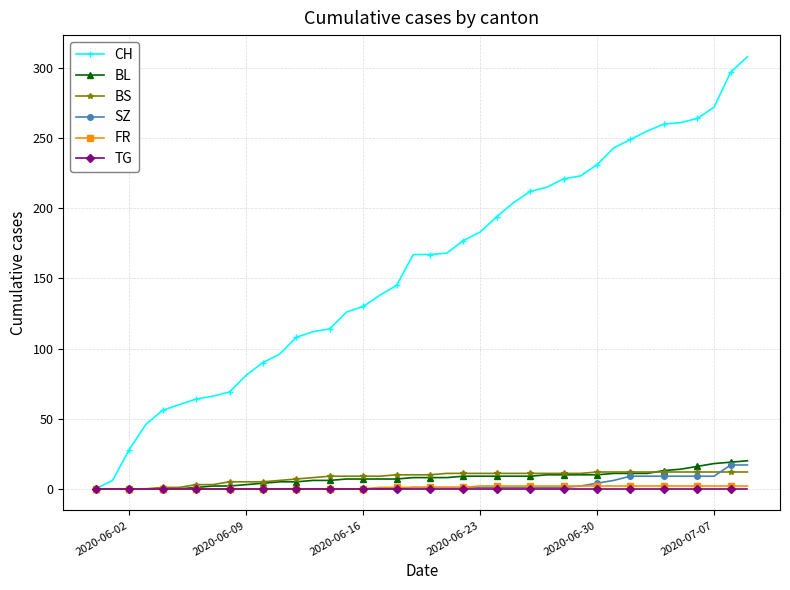

At how many categories does at least one series exceed 74?

31